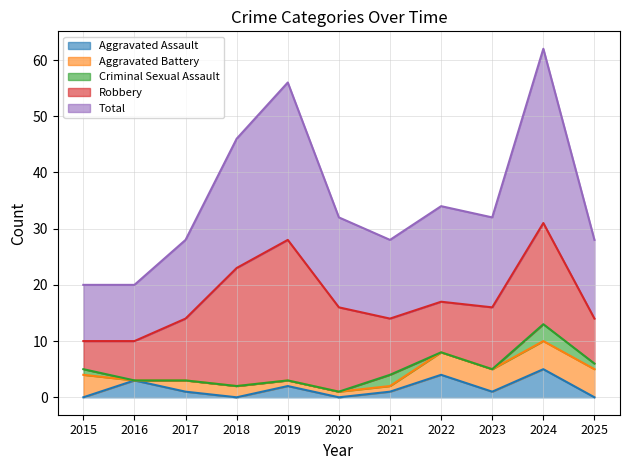

The value of Criminal Sexual Assault at 2019 is 0. True or false?

True